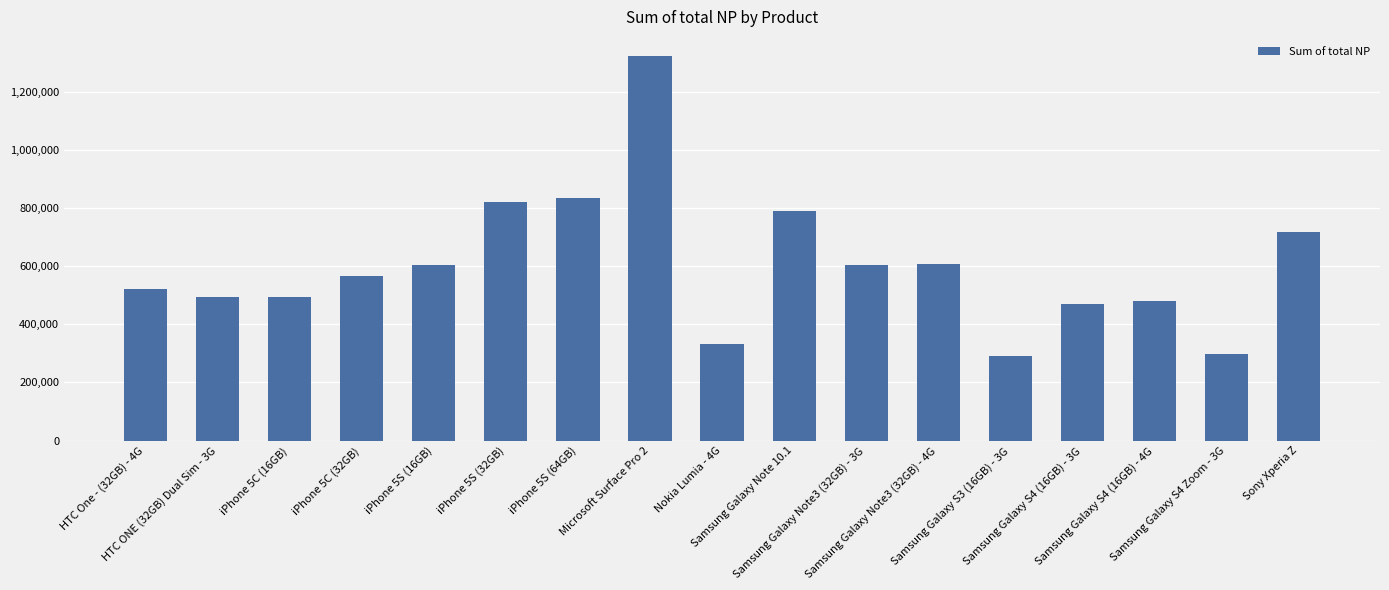

What position from the left is Sony Xperia Z?

17